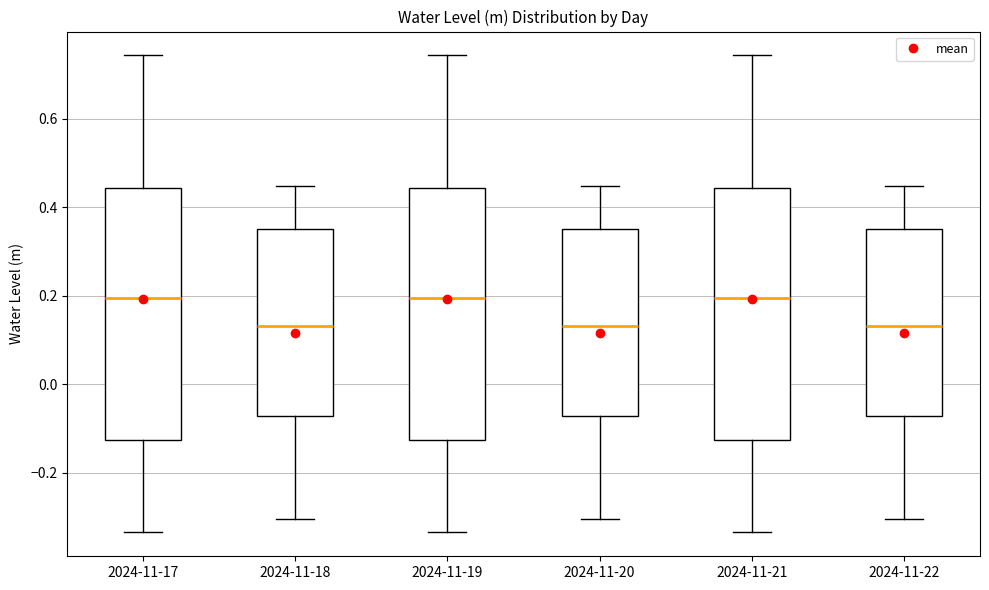

Reading left to right, transcribe this box plot: for each box, give where its median line is, the range the box spans, and where its two whiskers end, as read against the y-axis. The values are not printed on the chart, so give them approximately, as read against the axis.

2024-11-17: median 0.20, box -0.12 to 0.44, whiskers -0.34 to 0.74
2024-11-18: median 0.14, box -0.08 to 0.36, whiskers -0.30 to 0.44
2024-11-19: median 0.20, box -0.12 to 0.44, whiskers -0.34 to 0.74
2024-11-20: median 0.14, box -0.08 to 0.36, whiskers -0.30 to 0.44
2024-11-21: median 0.20, box -0.12 to 0.44, whiskers -0.34 to 0.74
2024-11-22: median 0.14, box -0.08 to 0.36, whiskers -0.30 to 0.44